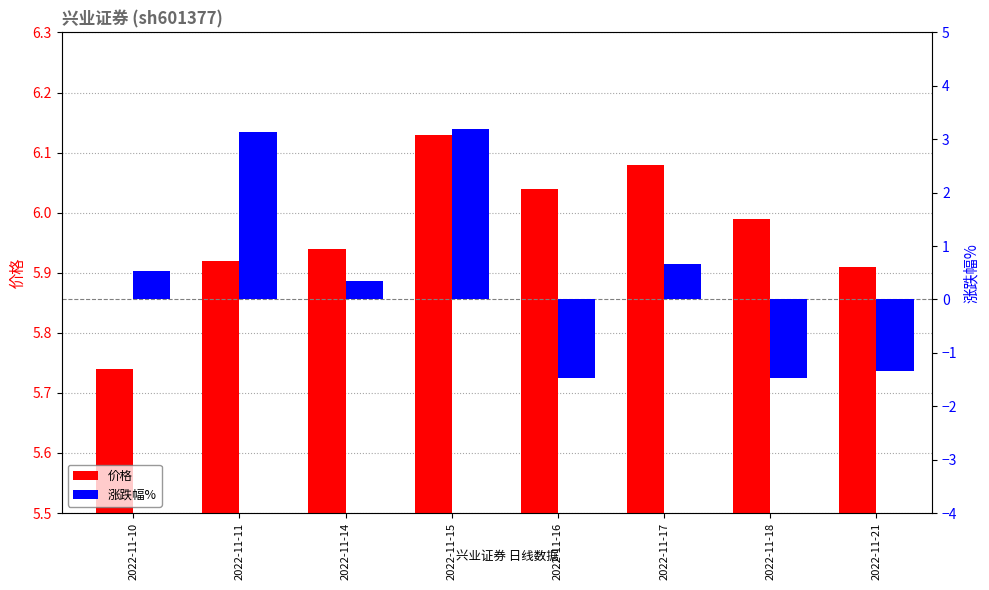

How many bars are there in total?

16